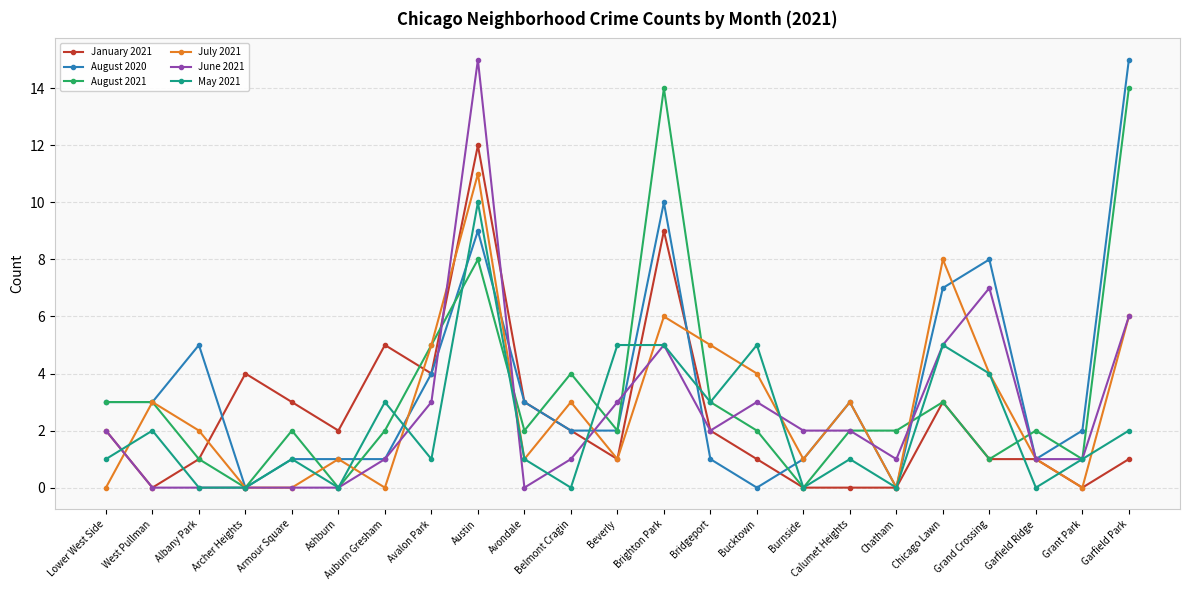

How many data points in January 2021 are less than 2?

11